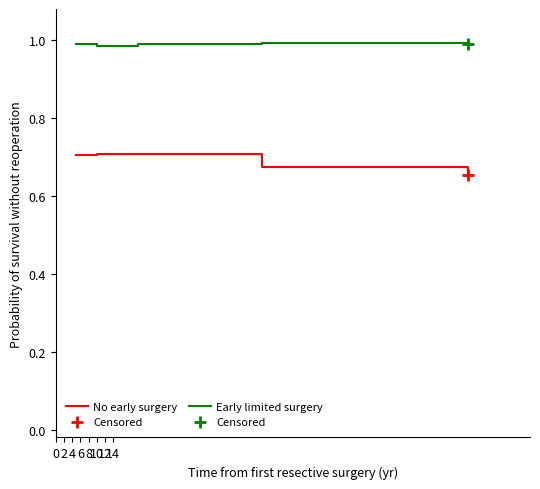

How many series are shown in this chart?

2